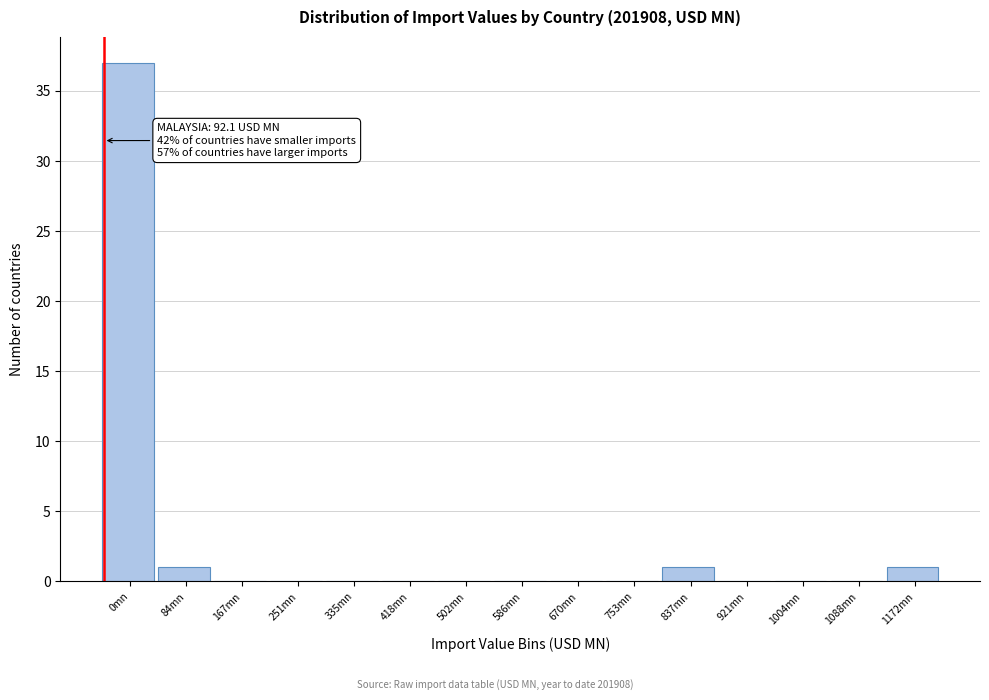

Reading left to right, transcribe all the data shown in this chart.

0mn=37	84mn=1	167mn=0	251mn=0	335mn=0	418mn=0	502mn=0	586mn=0	670mn=0	753mn=0	837mn=1	921mn=0	1004mn=0	1088mn=0	1172mn=1